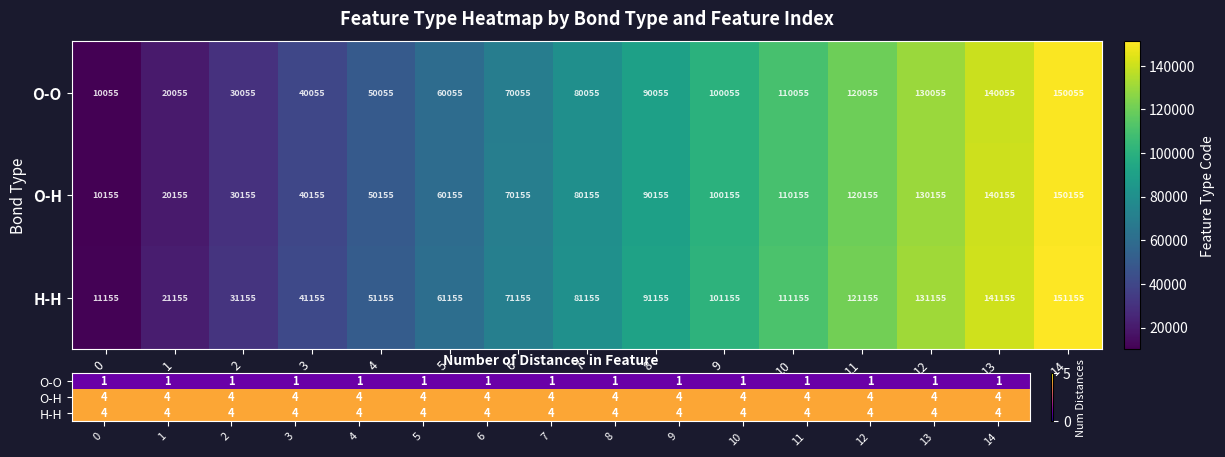

What is the approximate value of H-H at 0?

4